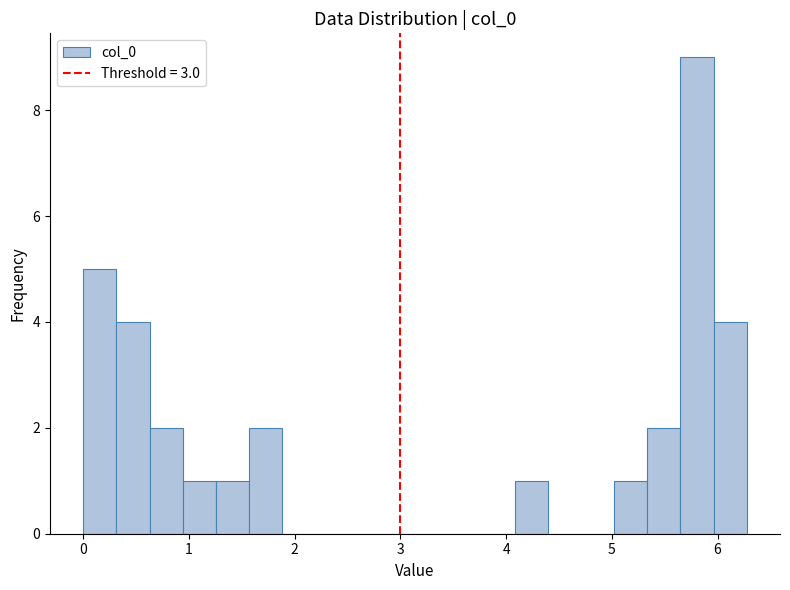

Around what value on the x-axis is the tallest bar? Give the approximate position of its centre, as read against the axis.

5.8